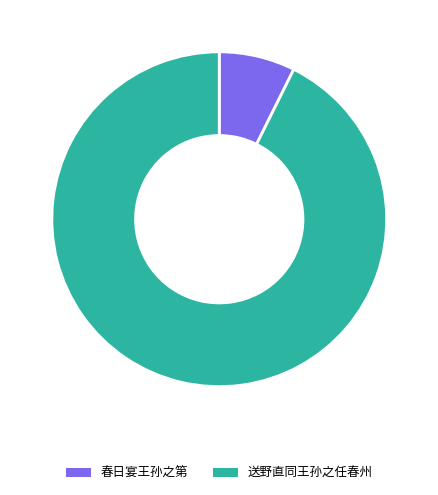

True or false: 春日宴王孙之第 accounts for 1% of the total.

False